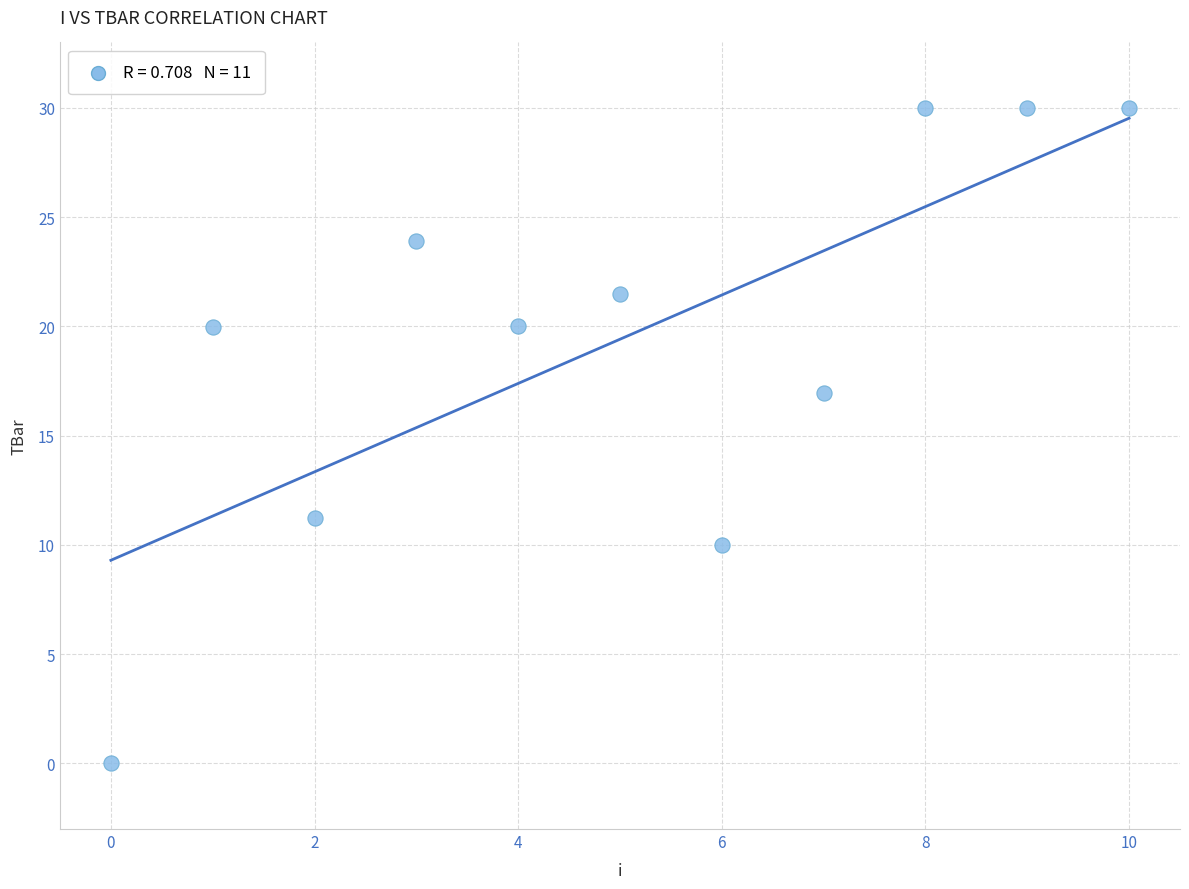

What is the average Y value?

19.4